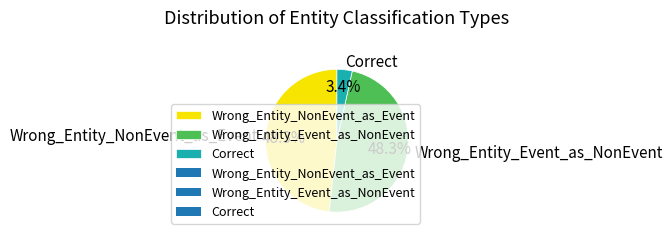

Which has a higher value, Correct or Wrong_Entity_NonEvent_as_Event?

Wrong_Entity_NonEvent_as_Event